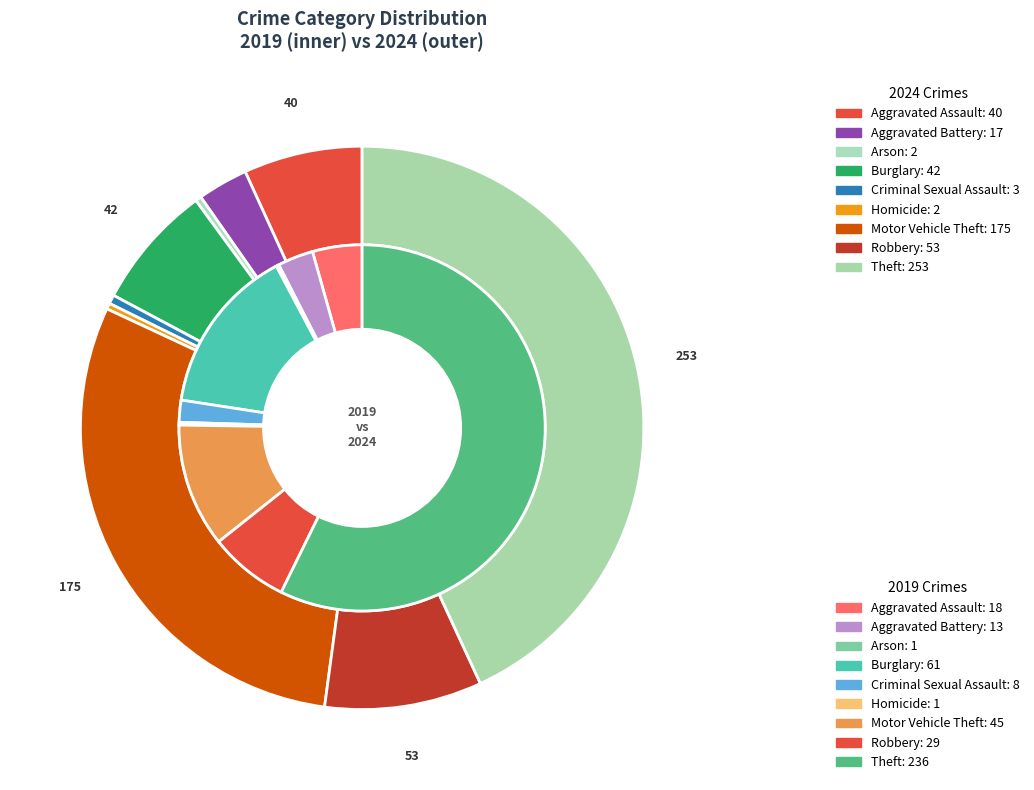

How many slices are in this pie chart?

9